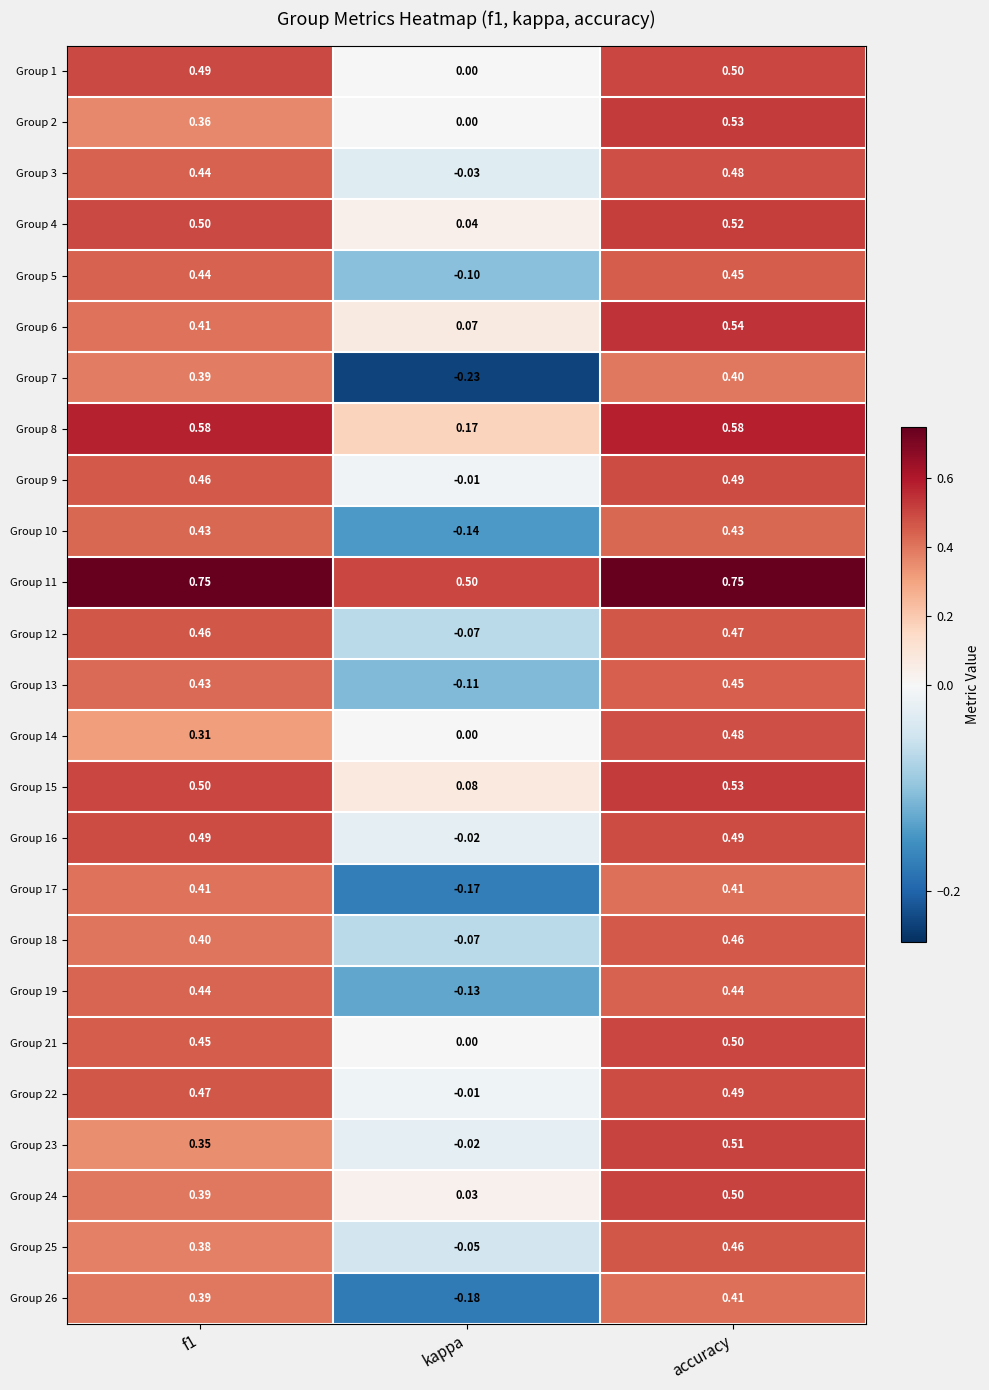

Is the value of Group 11 at accuracy greater than the value of Group 26 at kappa?

Yes